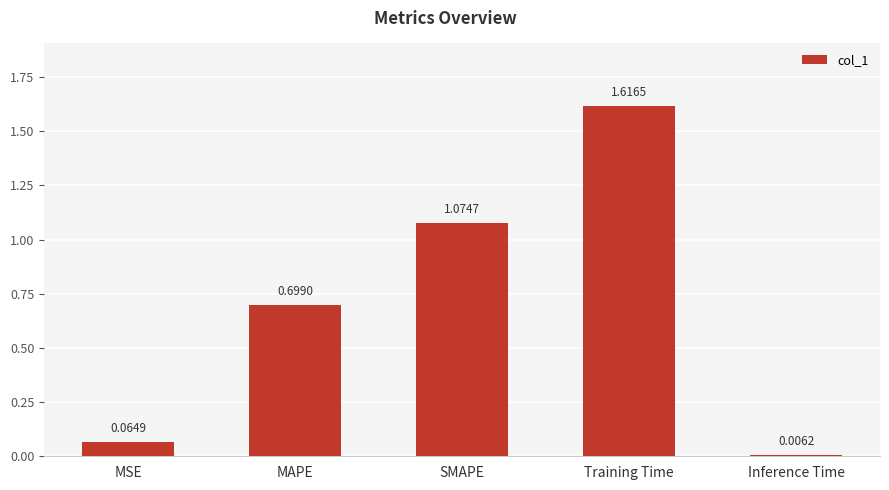

What is the label of the 2nd bar from the left?

MAPE